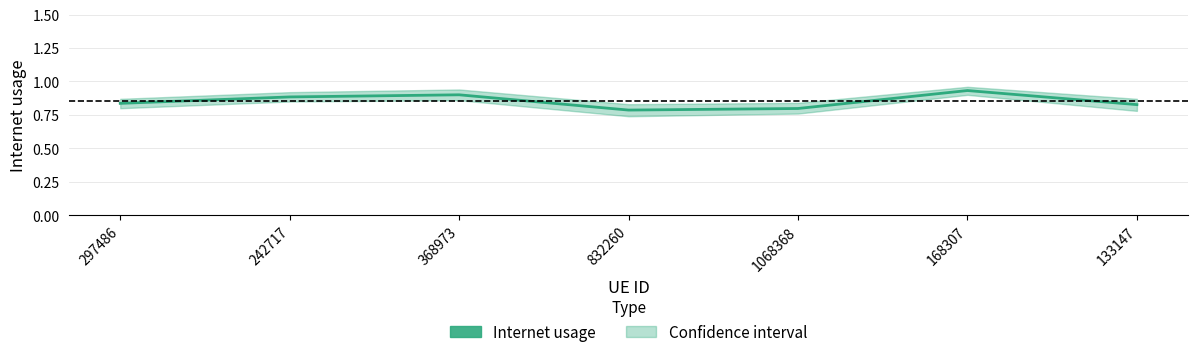

Reading left to right, transcribe all the data shown in this chart.

0.8	0.9	0.9	0.8	0.8	0.9	0.8